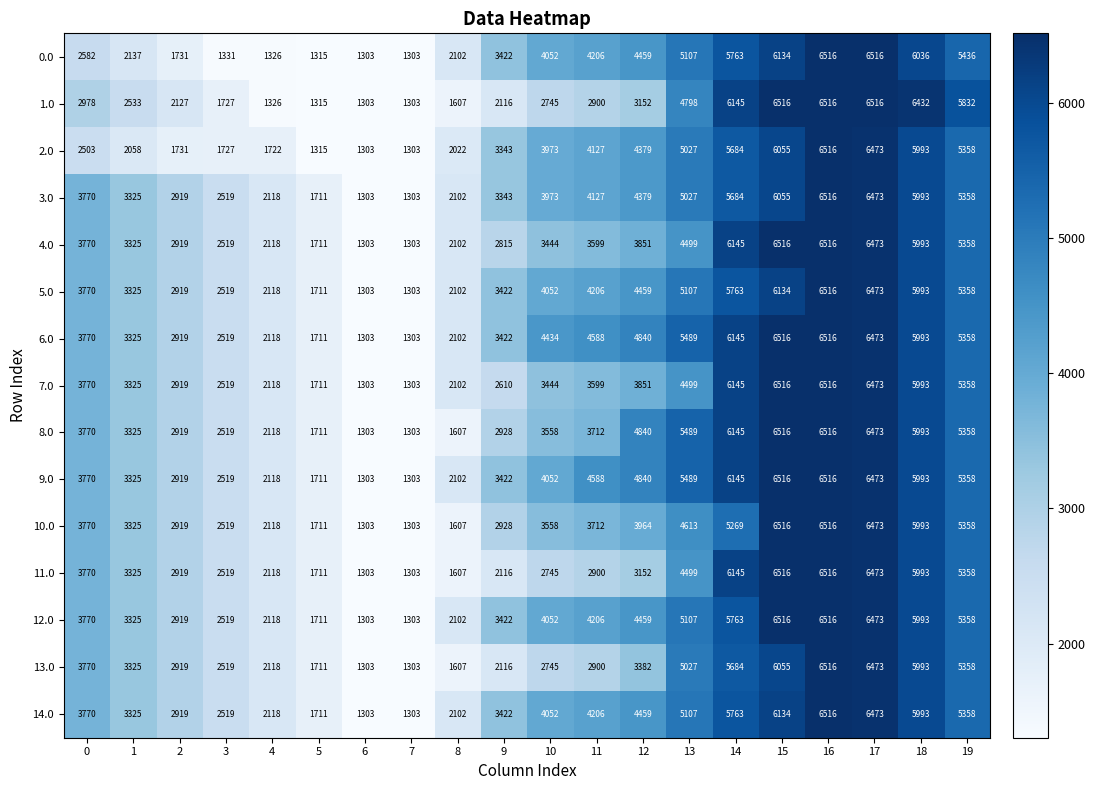

Count the number of data series in this chart.

15